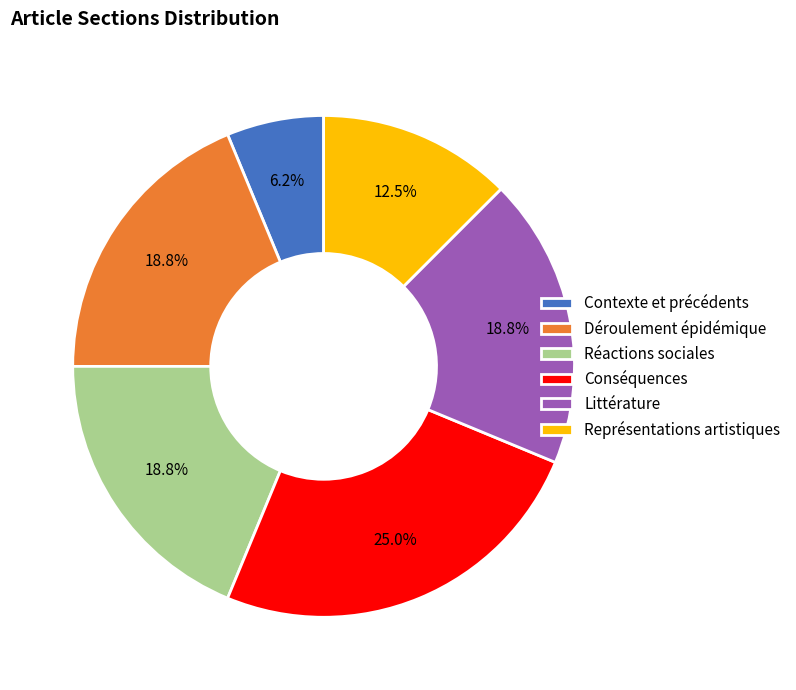

To the nearest percent, what is the average slice percentage?

17%